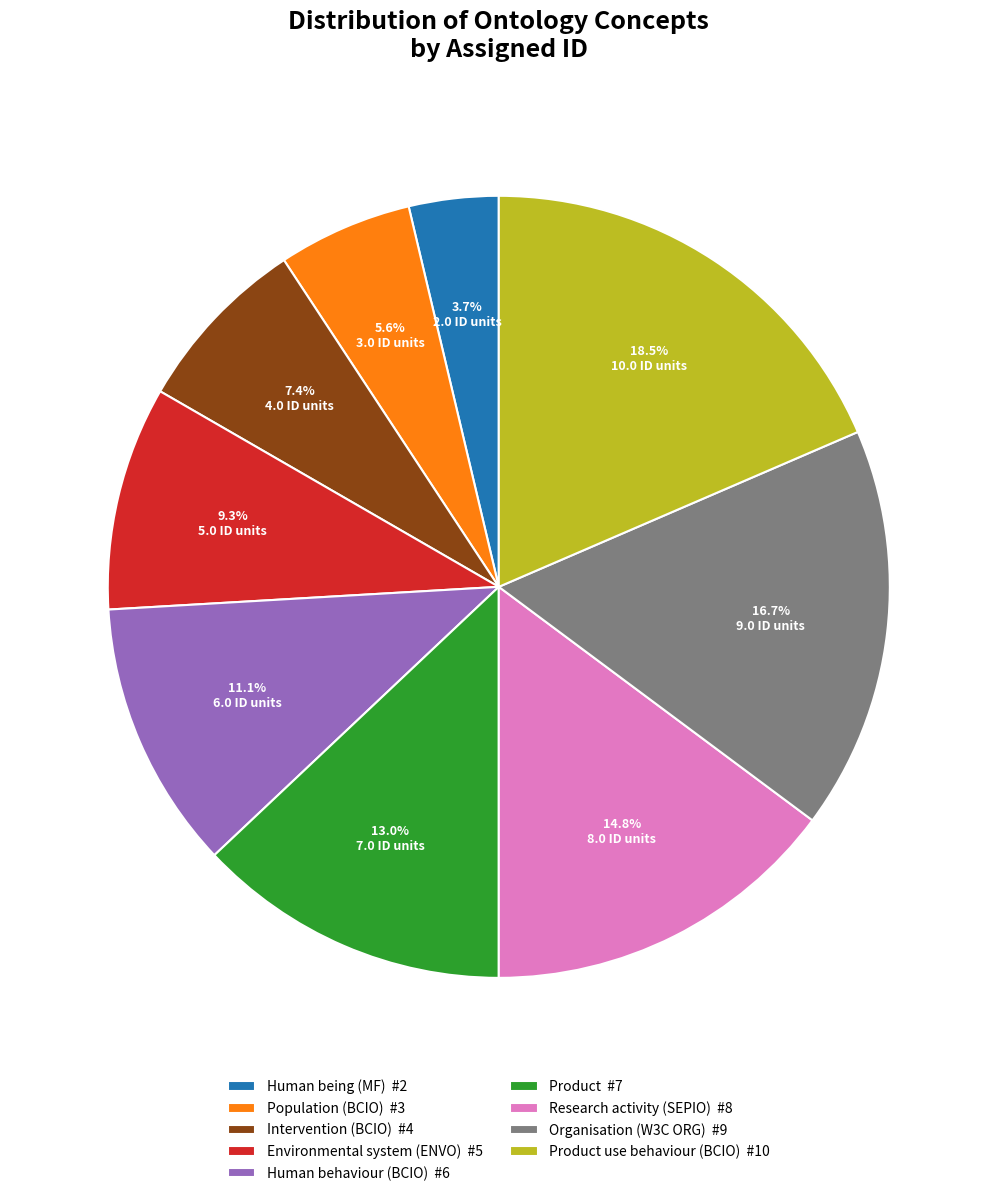

To the nearest percent, what is the average slice percentage?

11%